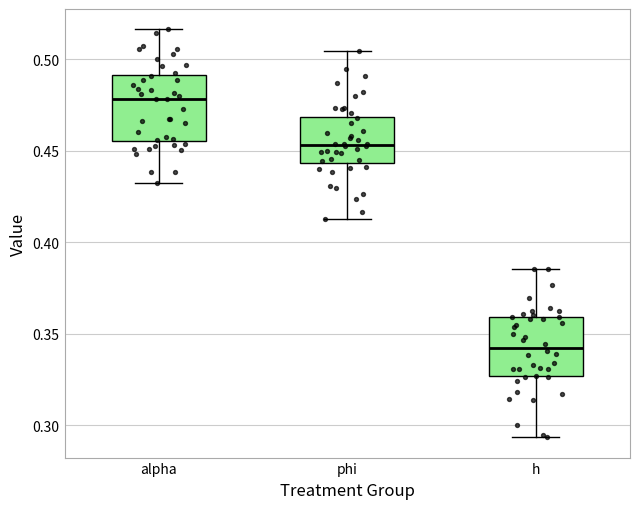

Where does the median line of the box for h sit on the y-axis? The values are not printed on the chart, so give them approximately, as read against the axis.

0.340